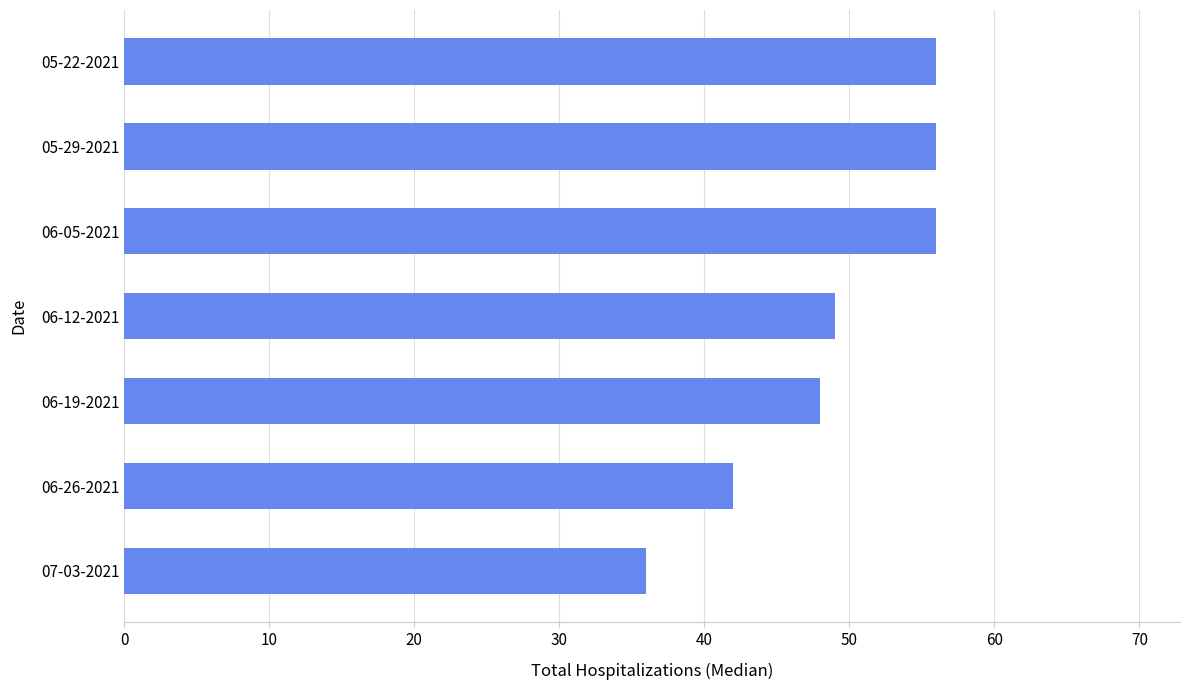

The chart shows a value of 32 at 05-29-2021. True or false?

False